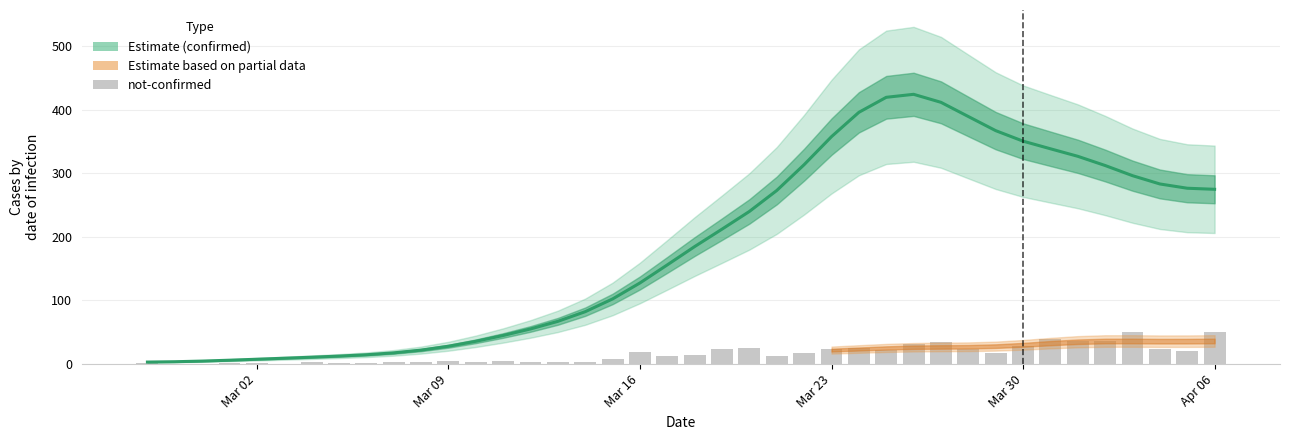

The not-confirmed series shows 16.9 at 19. True or false?

False